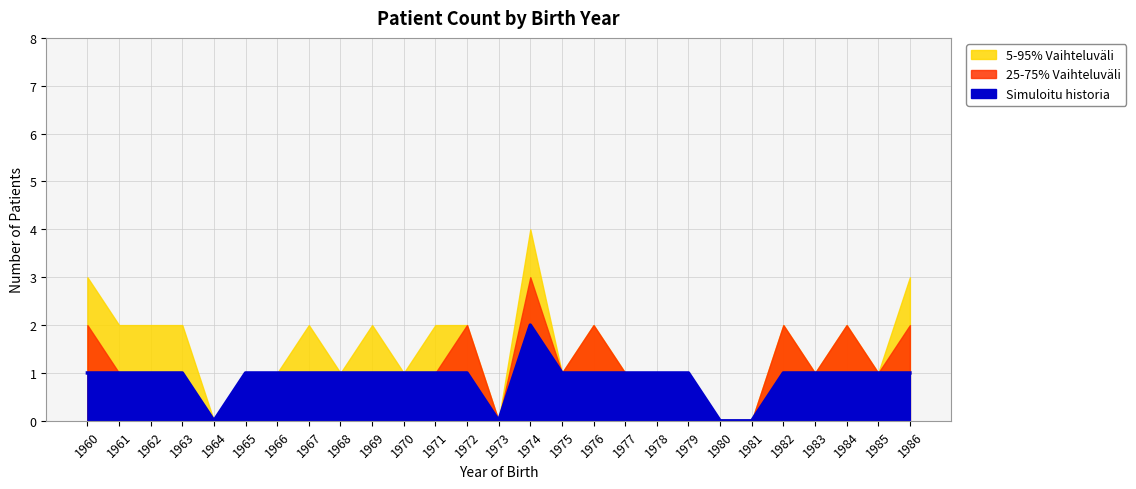

At which category does the chart reach its peak across all series?

1974